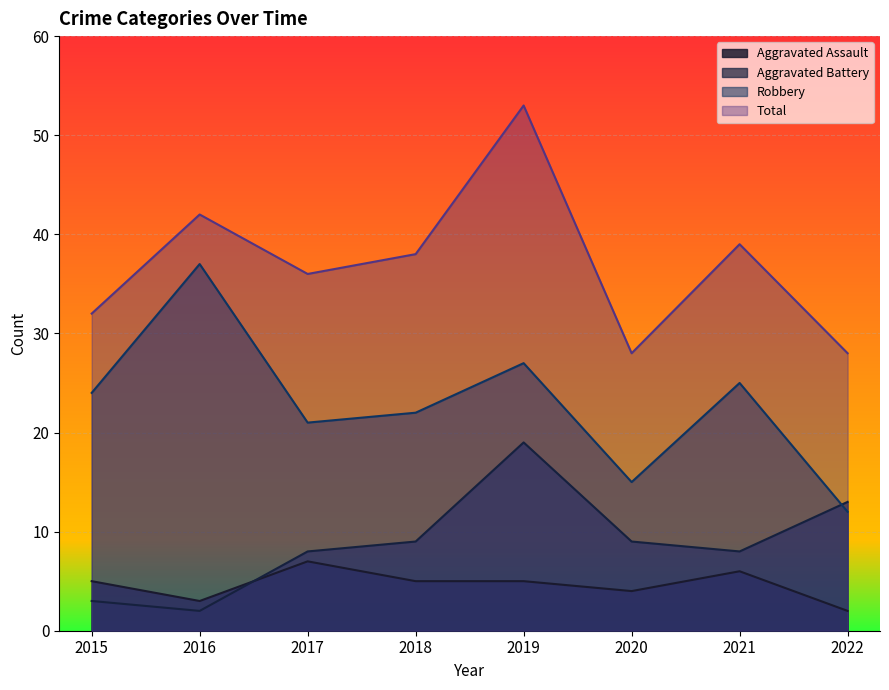

What is the value of the Robbery point at the 1st from the left?

24